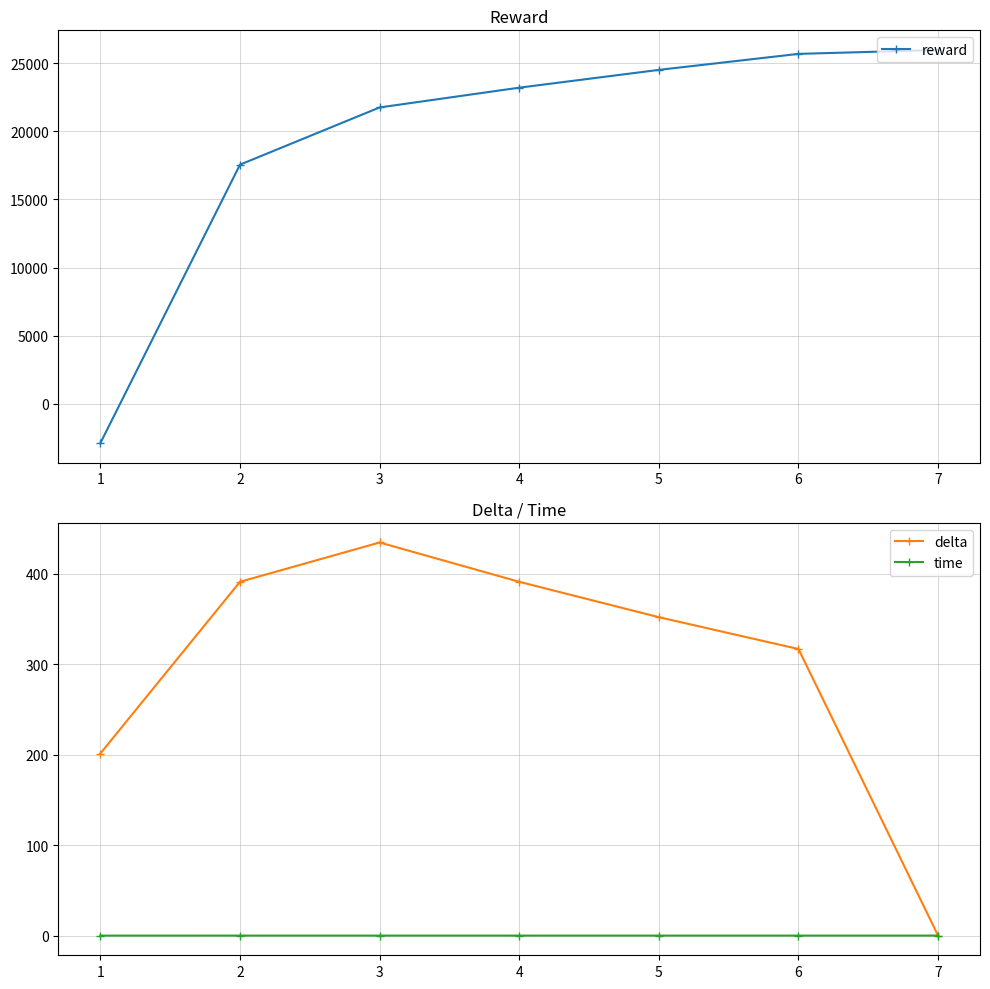

True or false: reward has more than 2 points higher than both neighbors.

False